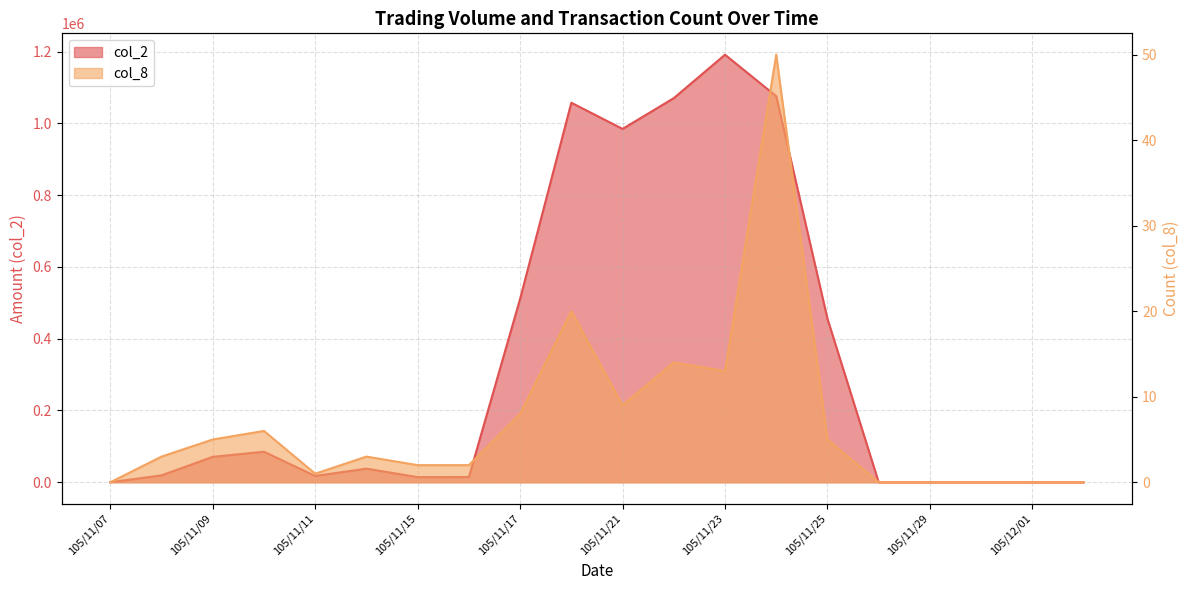

List the labels in order of col_8 value, smallest first.

105/11/07, 105/11/28, 105/11/29, 105/11/30, 105/12/01, 105/12/02, 105/11/11, 105/11/15, 105/11/16, 105/11/08, 105/11/14, 105/11/09, 105/11/25, 105/11/10, 105/11/17, 105/11/21, 105/11/23, 105/11/22, 105/11/18, 105/11/24